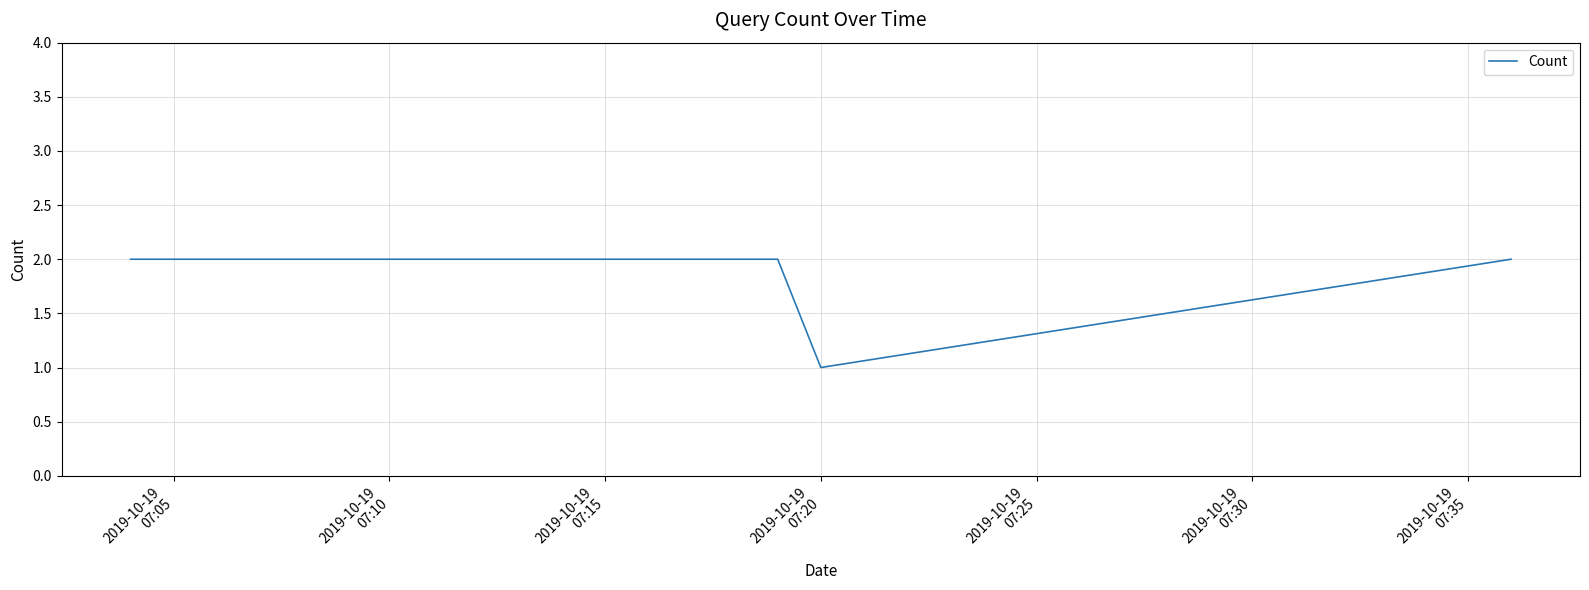

What is the sum of all values?

9